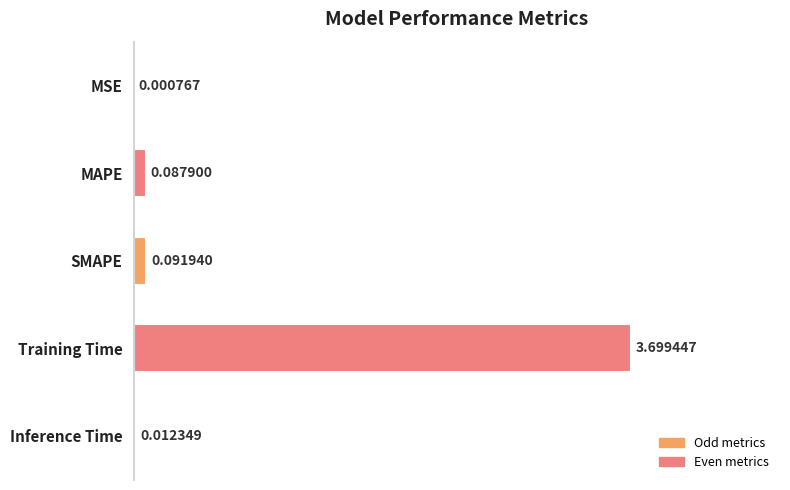

At which label is the value closest to 1?

SMAPE